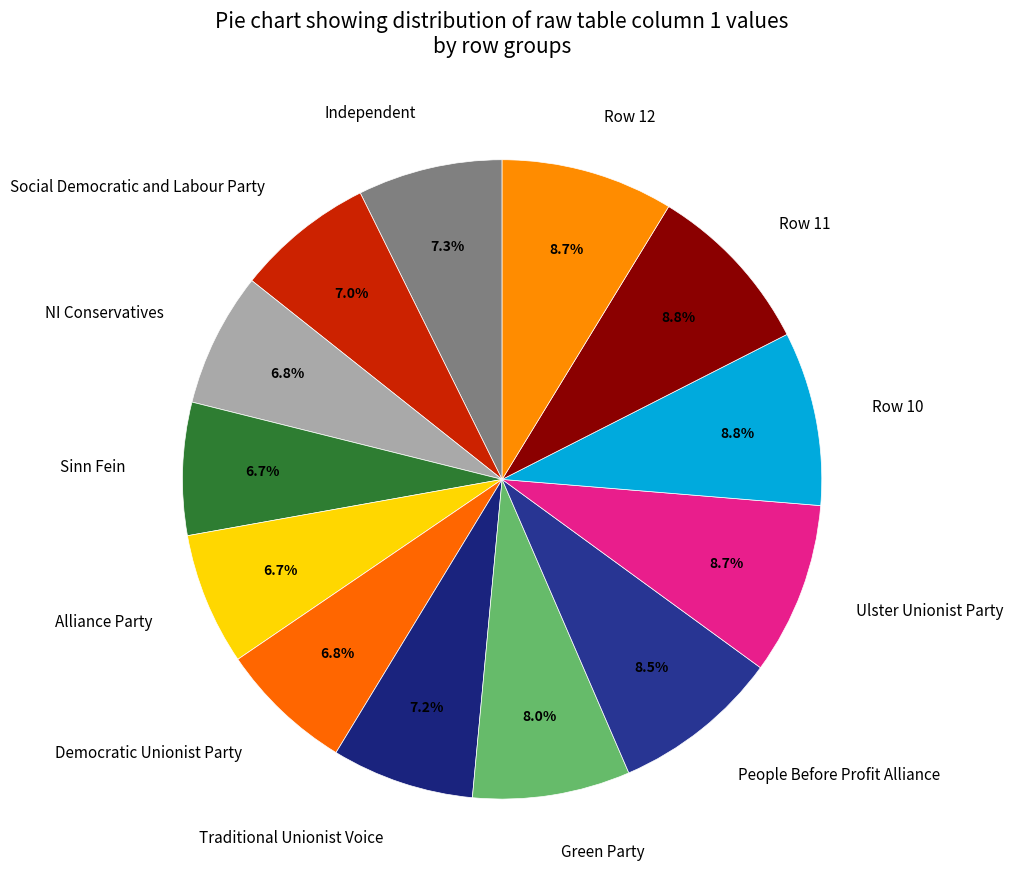

What percentage is NOT represented by NI Conservatives?

93.2%